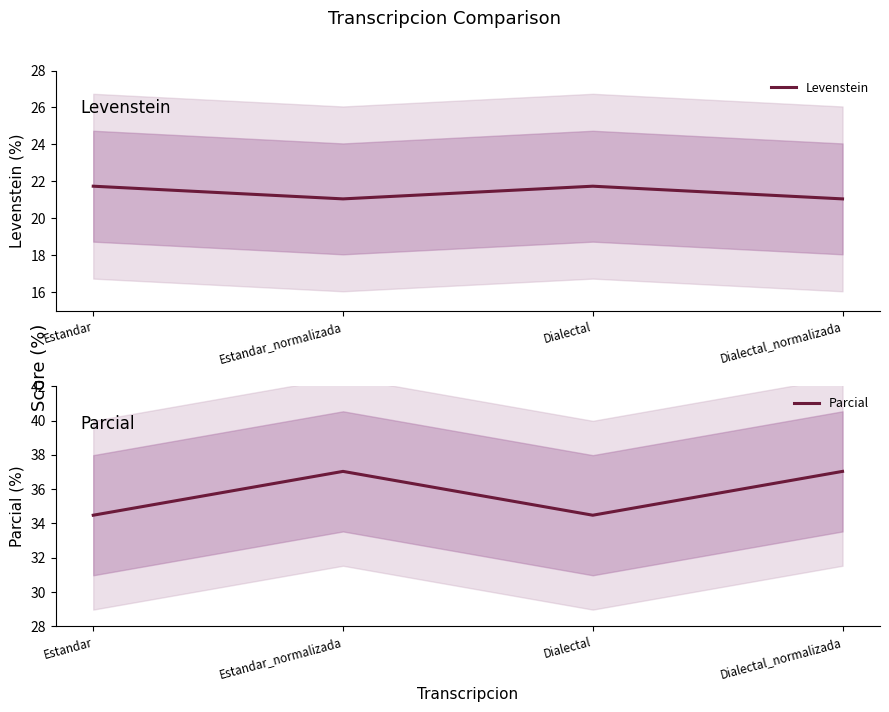

What is the difference between the maximum and minimum values in the Levenstein series?

0.7